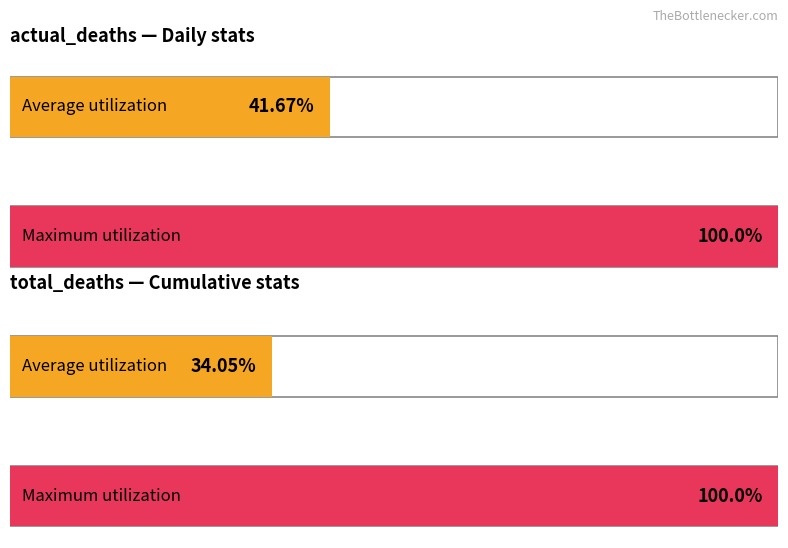

Is it true that actual_deaths equals 2 at 2020-03-22?

False